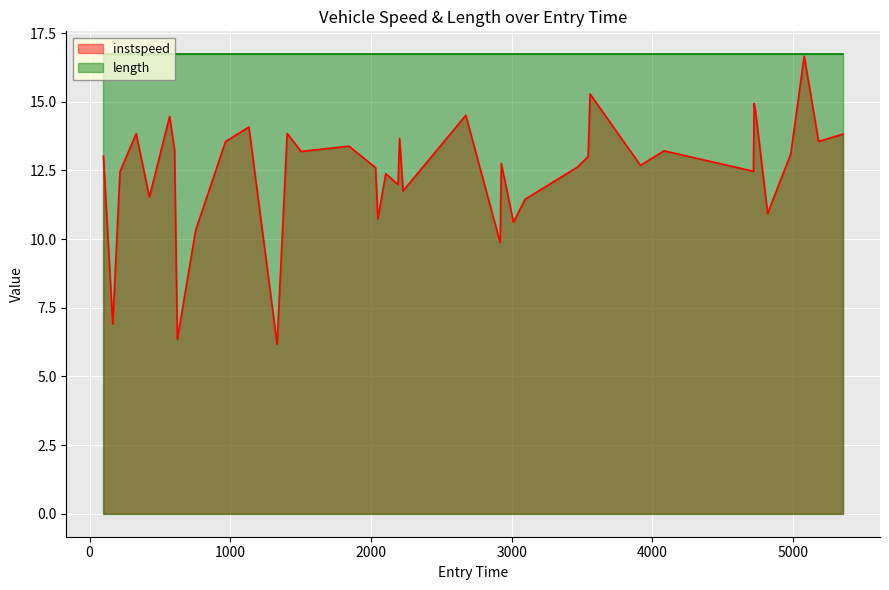

How many lines are shown in the chart?

2